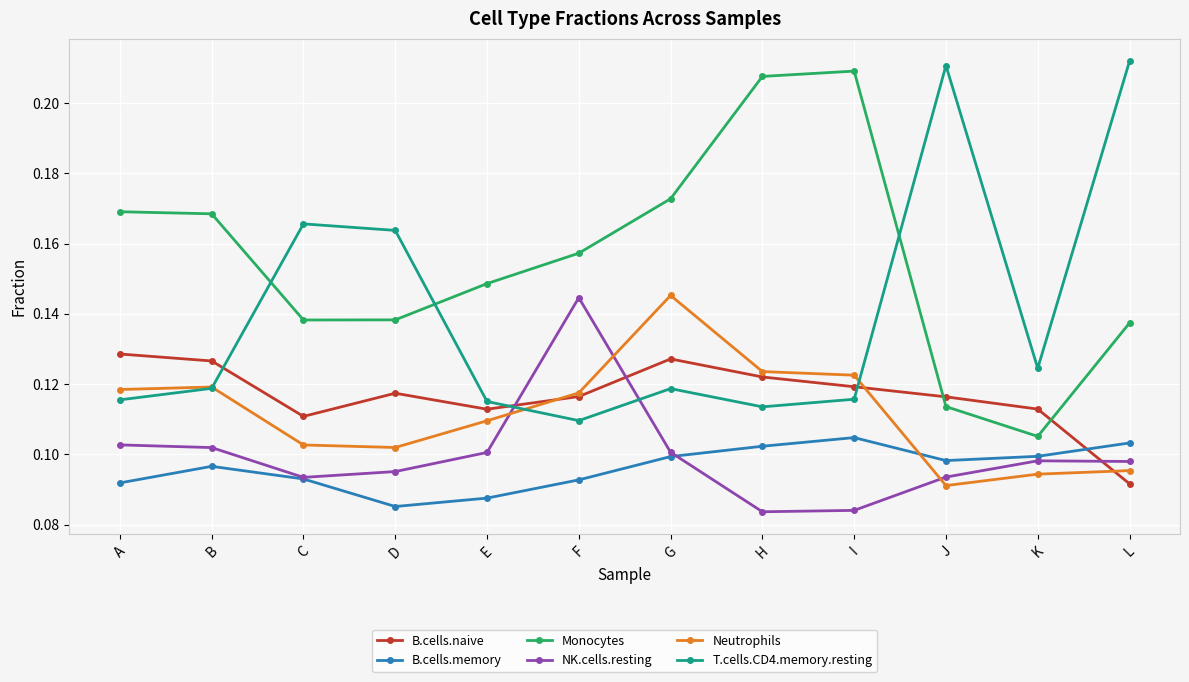

Rank the series at K from highest to lowest value.

T.cells.CD4.memory.resting, B.cells.naive, Monocytes, B.cells.memory, NK.cells.resting, Neutrophils